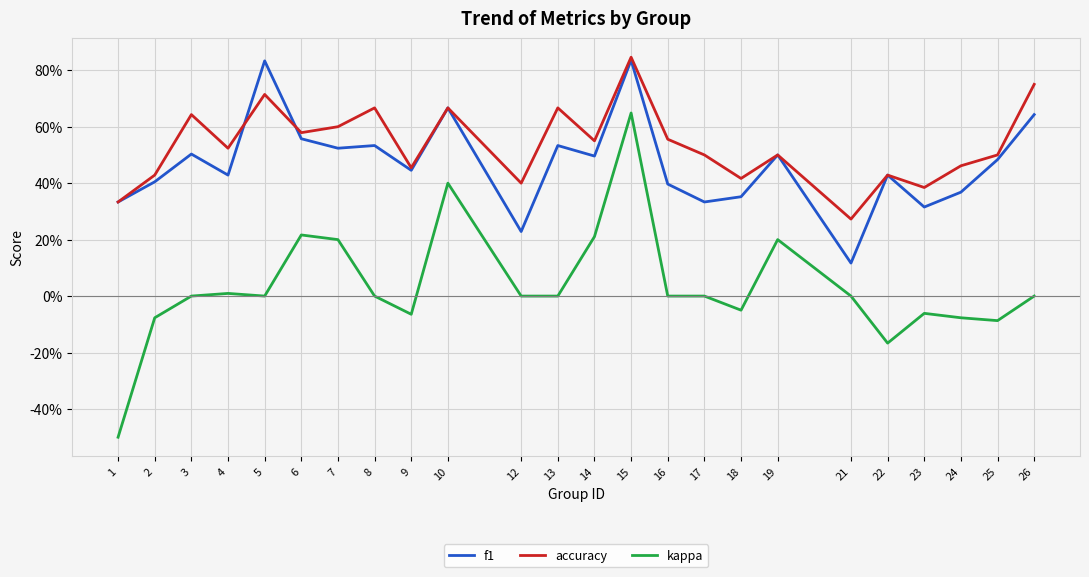

True or false: kappa and f1 cross at least once.

False